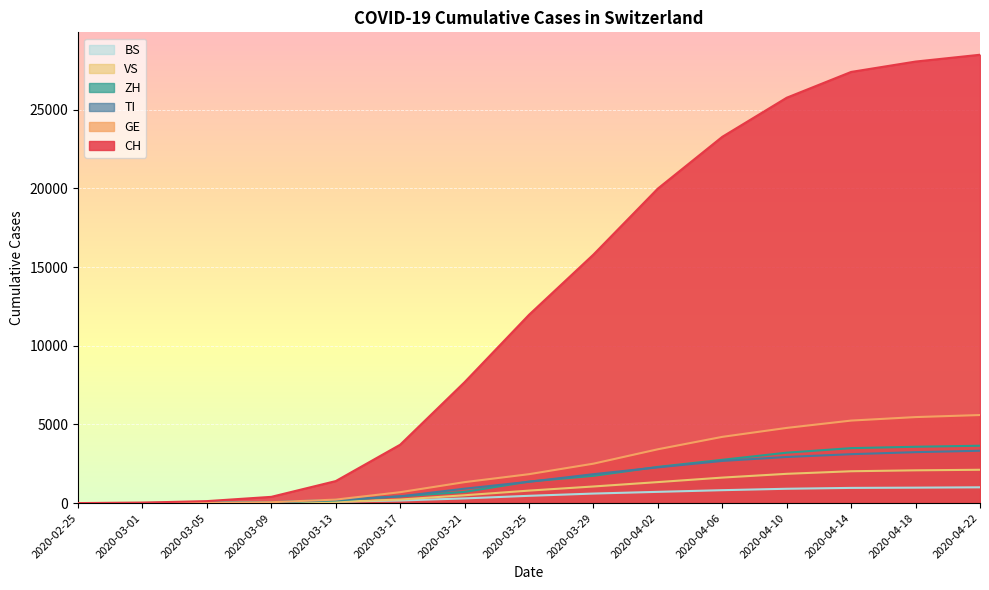

What position from the left is 2020-03-01?

2